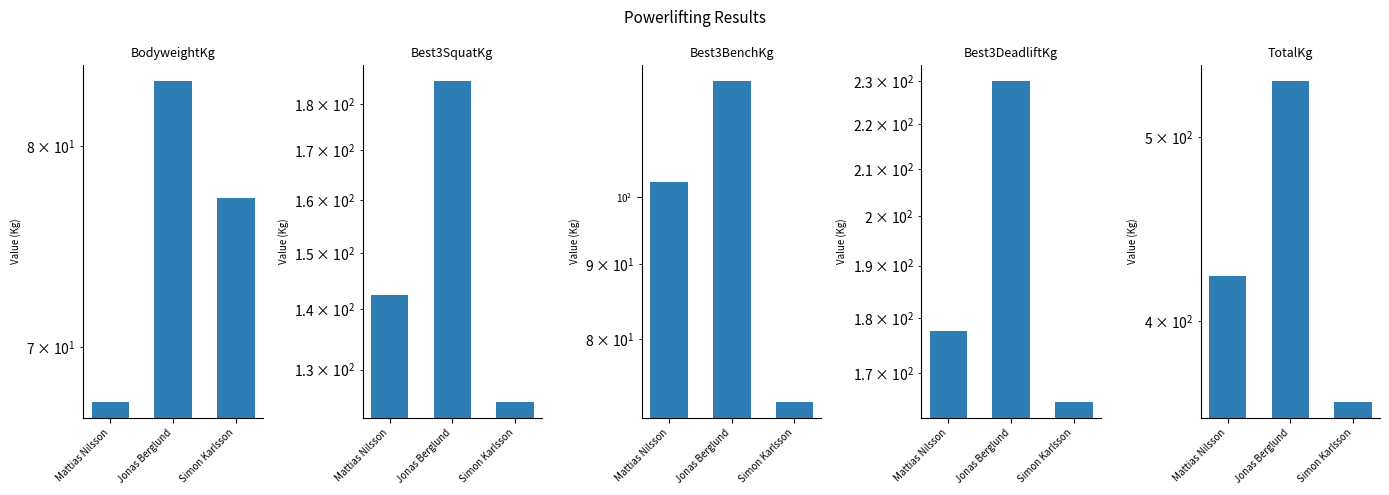

What is the difference between the maximum and minimum values in the BodyweightKg series?

16.0